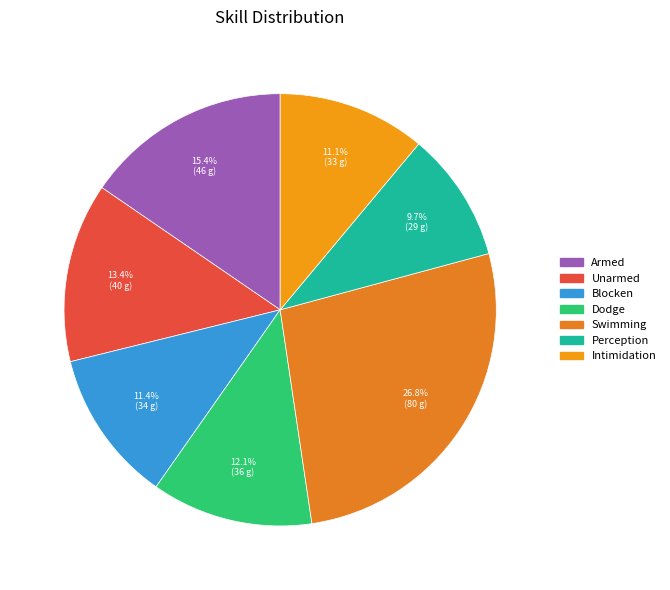

Which slice is the largest?

Swimming